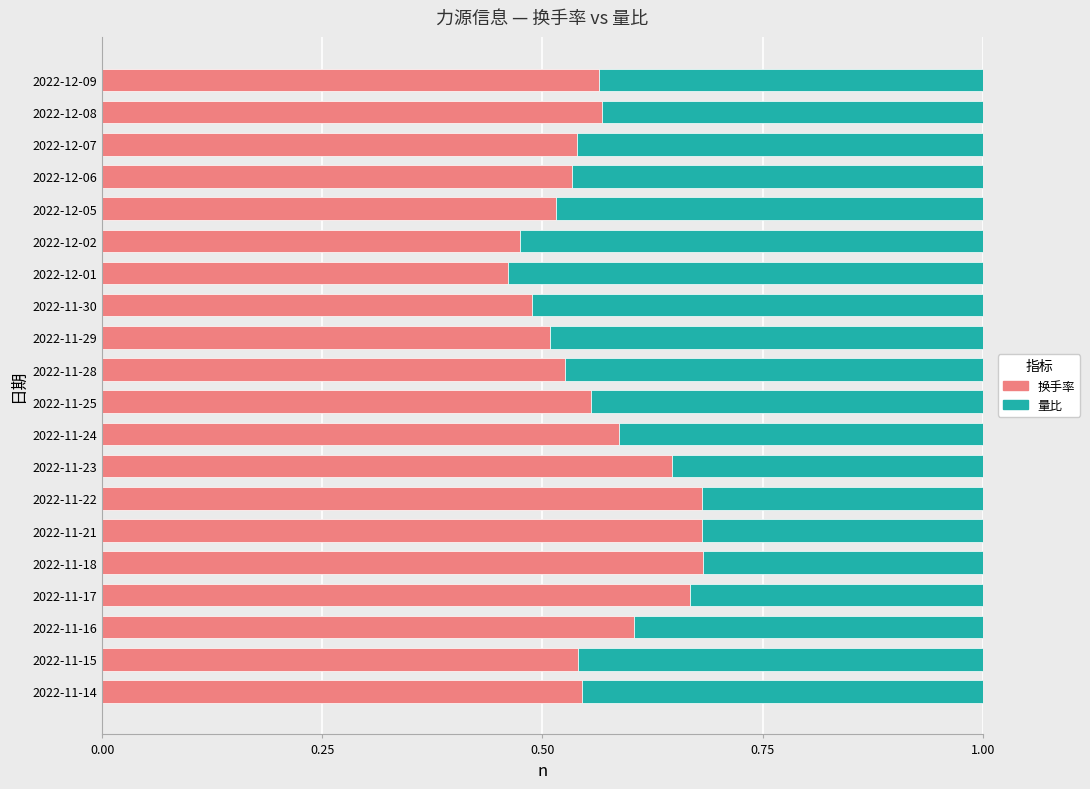

What is the total value across all series at 2022-12-05?

1.0